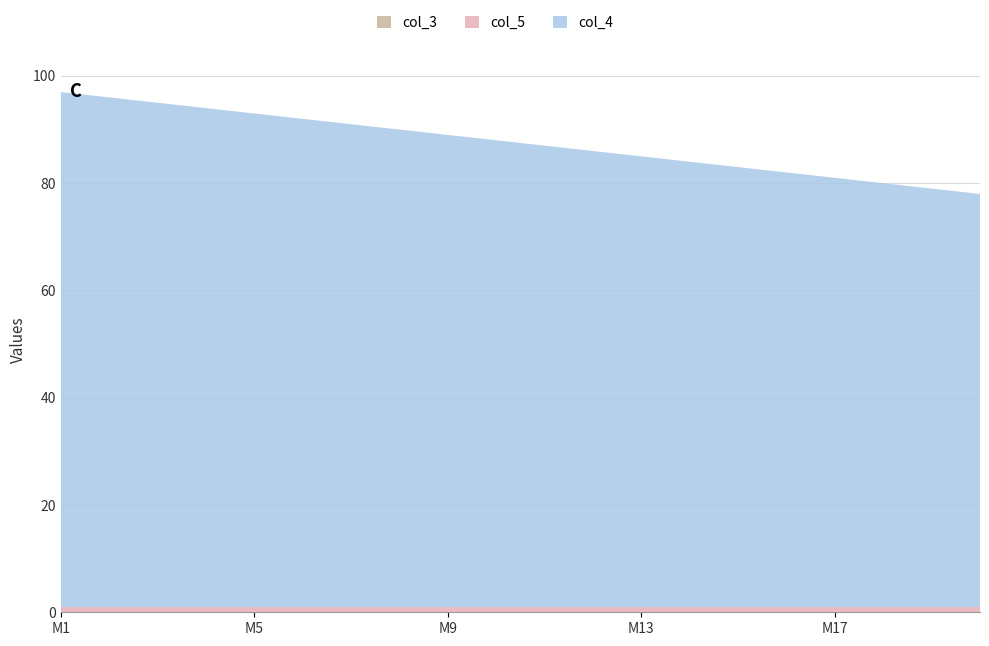

Reading left to right, what are all the values shown in this chart?

col_4: 96	95	94	93	92	91	90	89	88	87	86	85	84	83	82	81	80	79	78	77
col_3: 0	0	0	0	0	0	0	0	0	0	0	0	0	0	0	0	0	0	0	0
col_5: 1	1	1	1	1	1	1	1	1	1	1	1	1	1	1	1	1	1	1	1